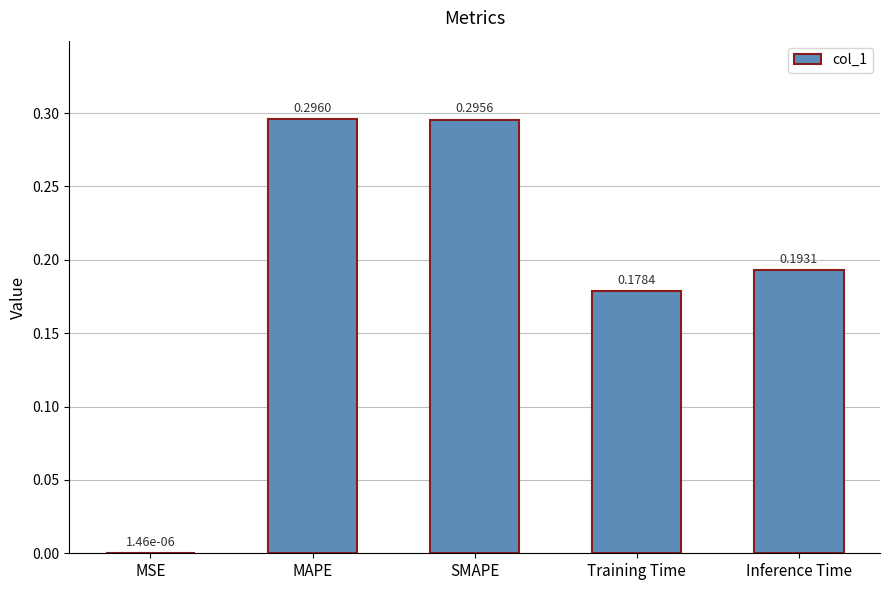

What is the sum of all values?

1.0